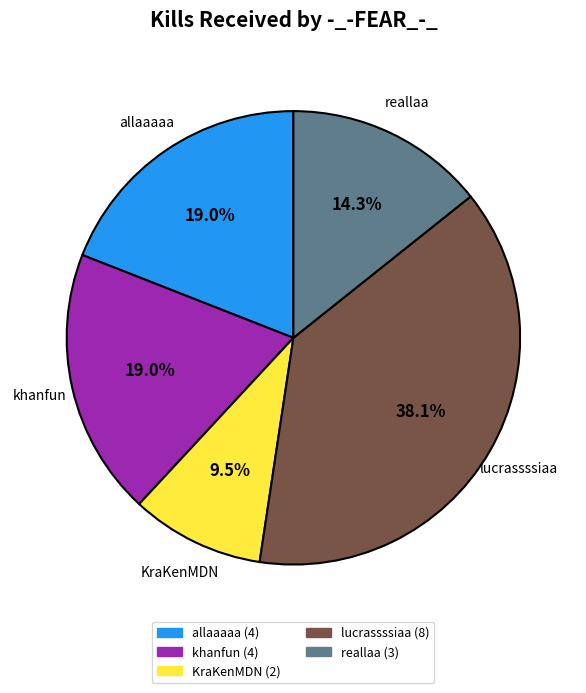

True or false: reallaa accounts for 24% of the total.

False